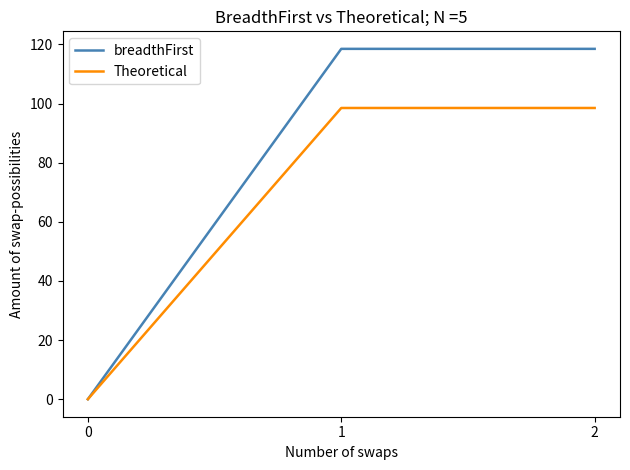

The value of breadthFirst at 0 is 62.3. True or false?

False